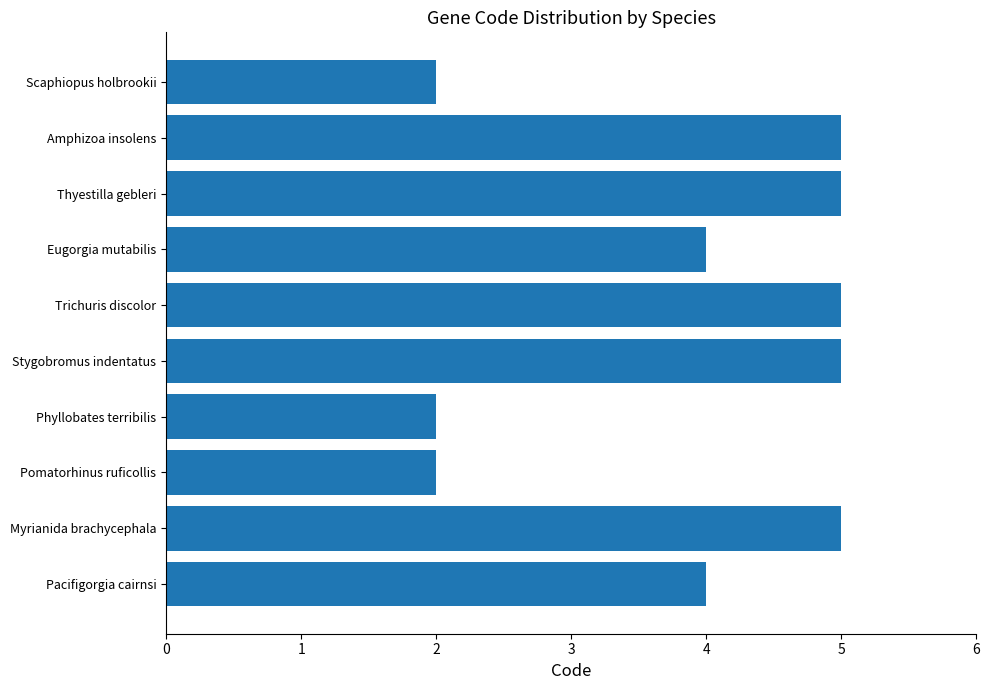

What is the maximum value shown in the chart?

5